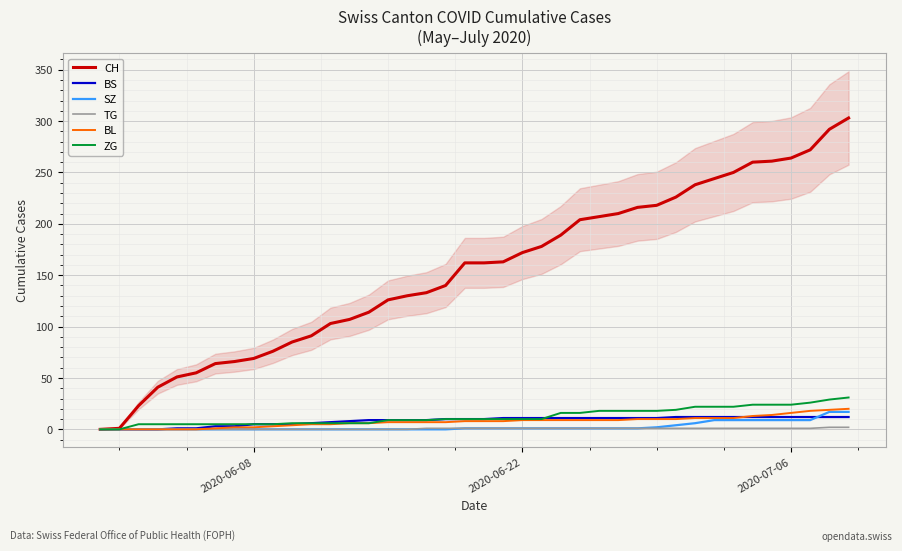

Which series has the widest spread of values?

CH